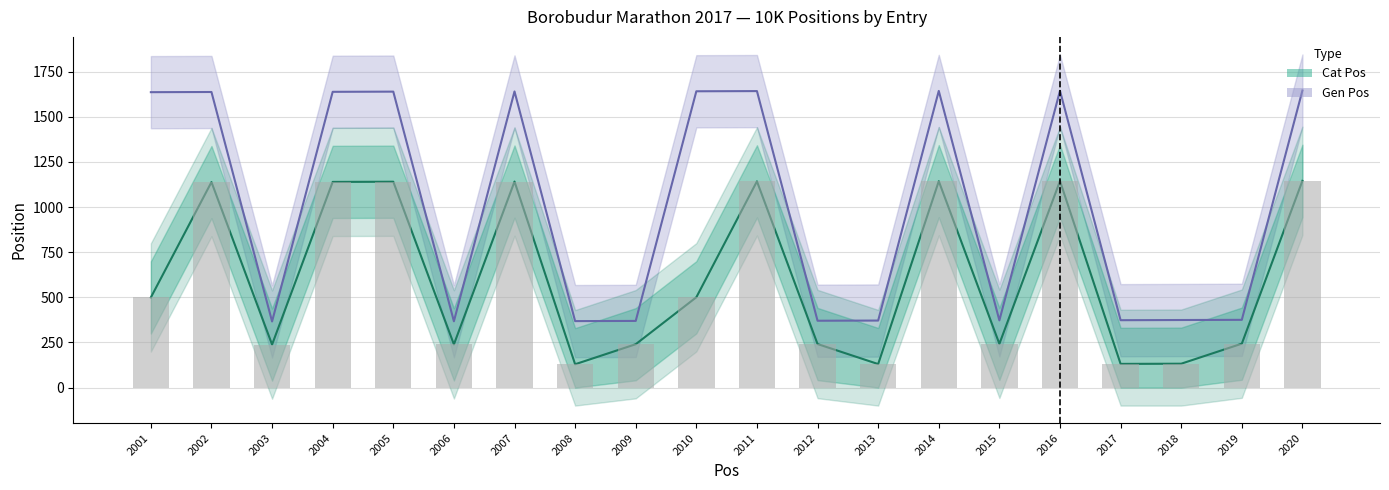

What is the total value across all series at 2004?

2777